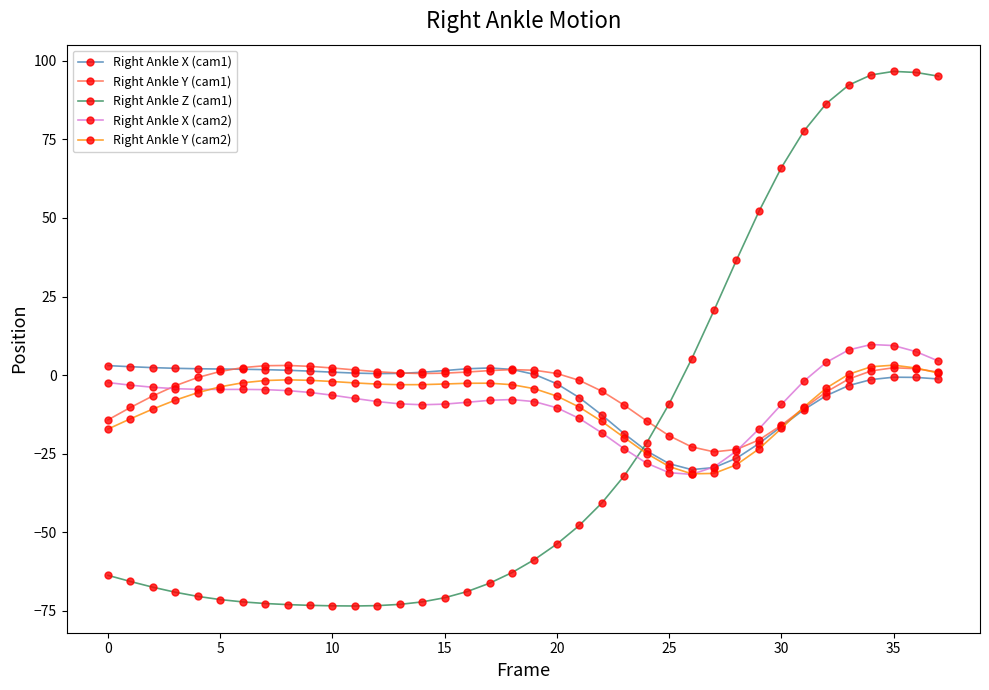

What is the value of the Right Ankle Z (cam1) point at the 13th from the left?

-73.4